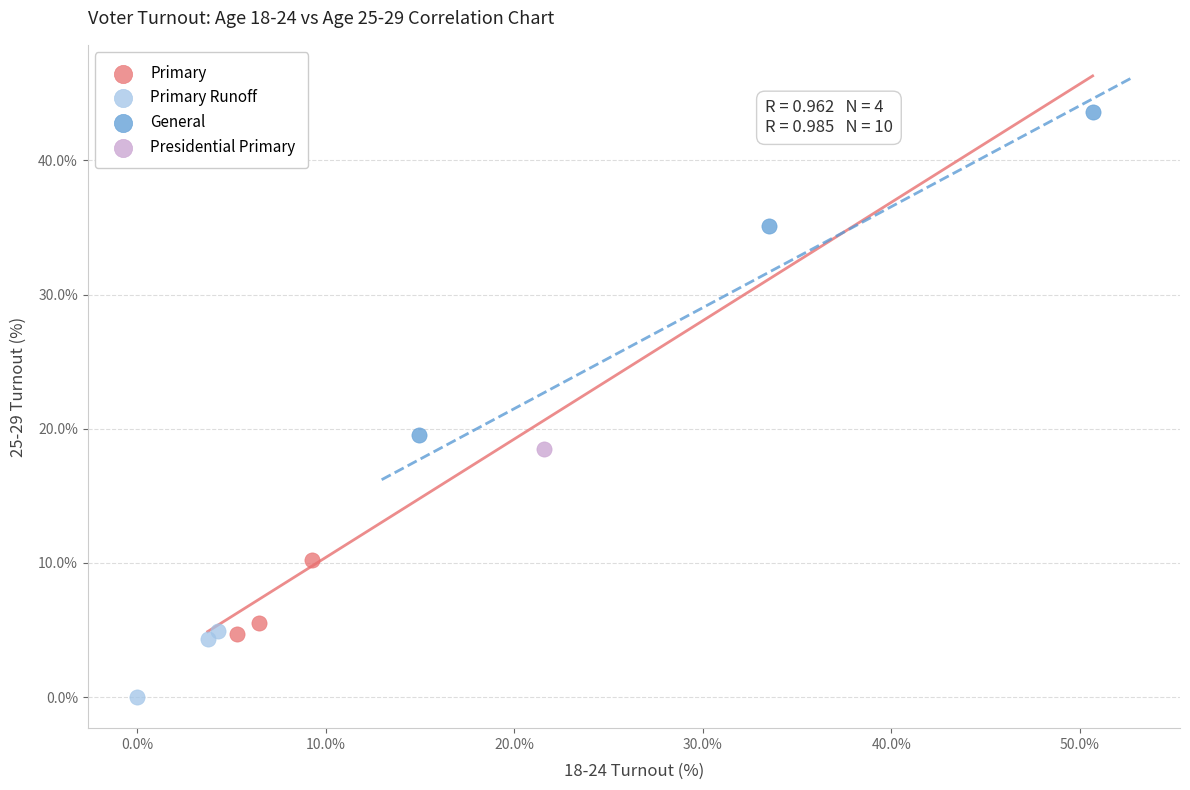

Which series contains the highest Y value?

General